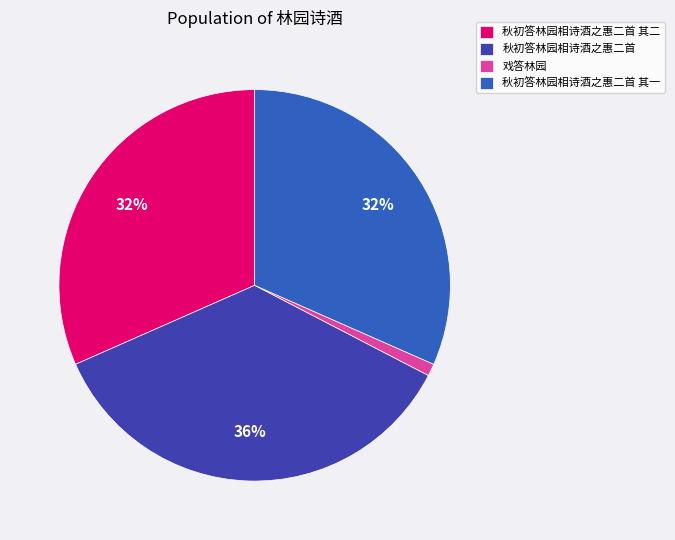

Do 秋初答林园相诗酒之惠二首 and 戏答林园 together represent more than half of the pie?

No